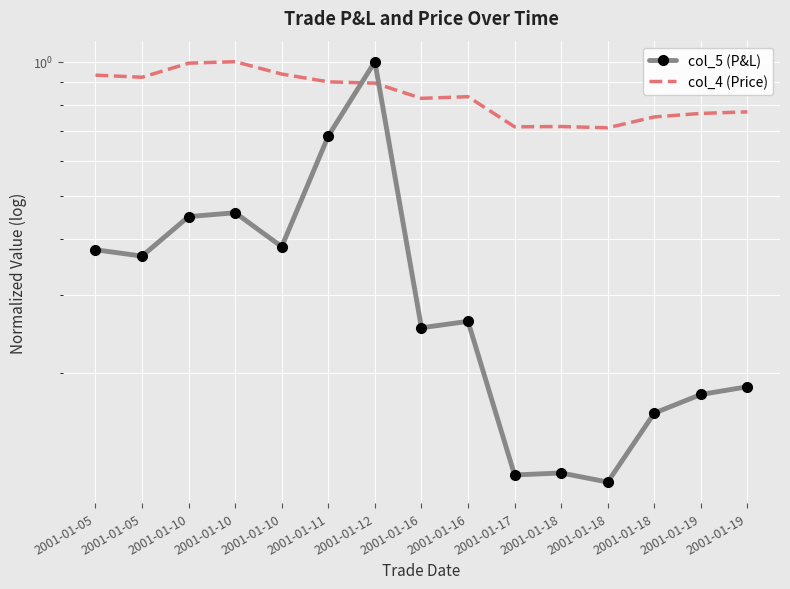

Which has a higher value, 2001-01-16 or 2001-01-10?

2001-01-10